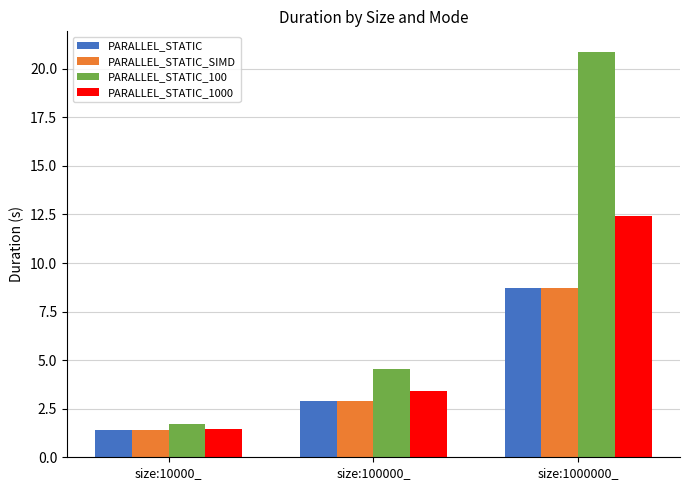

How many bars are there in each group?

4